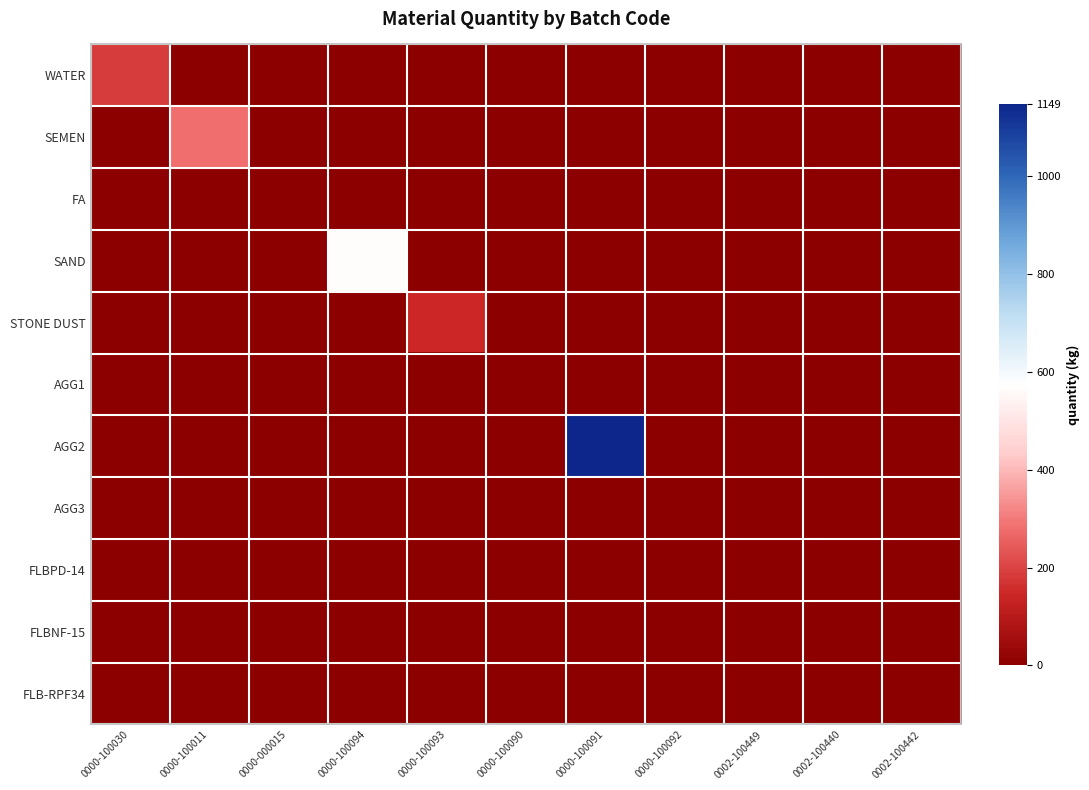

What is the total value across all series at 0000-100090?

-7.2